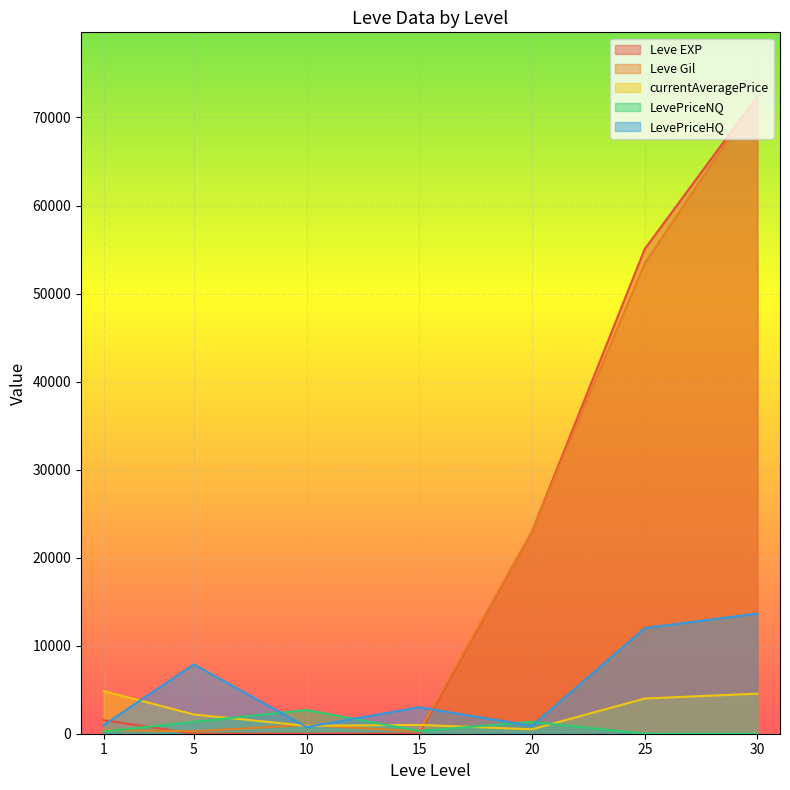

Reading right to left, list all the values displayed in this chart.

Leve EXP: 30=72430.0	25=55060.0	20=22960.0	15=19.0	10=9.0	5=6.0	1=1540.0
Leve Gil: 30=72430.0	25=53430.0	20=22960.0	15=270.0	10=990.0	5=280.0	1=420.0
currentAveragePrice: 30=4551.0	25=4000.0	20=500.0	15=1000.0	10=899.0	5=2190.0	1=4847.0
LevePriceNQ: 30=0.0	25=0.0	20=1350.0	15=300.0	10=2697.0	5=1350.0	1=239.8
LevePriceHQ: 30=13653.0	25=12000.0	20=900.0	15=3000.0	10=756.0	5=7875.0	1=980.0